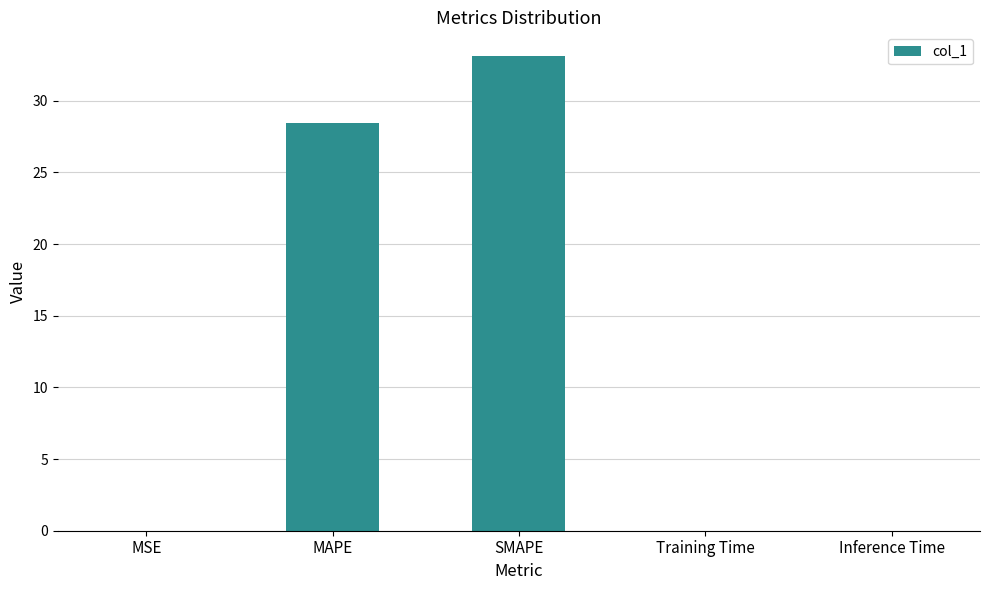

Which category has the highest value across all series?

SMAPE